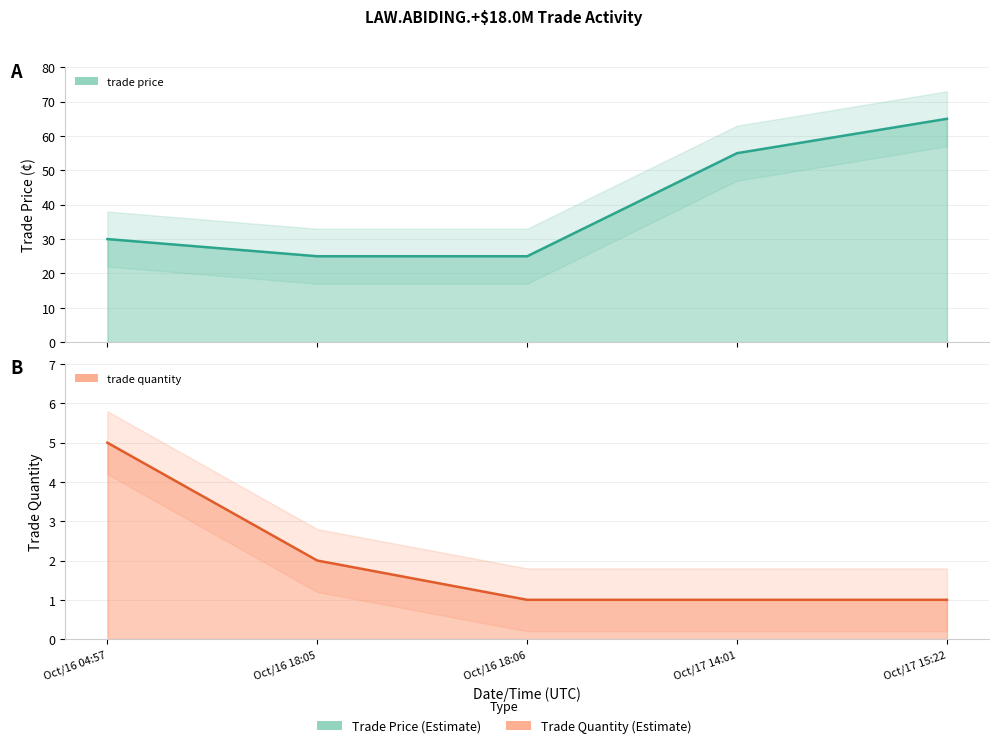

What is the sum of the trade price values at Oct/16 18:05 and Oct/17 15:22?

90